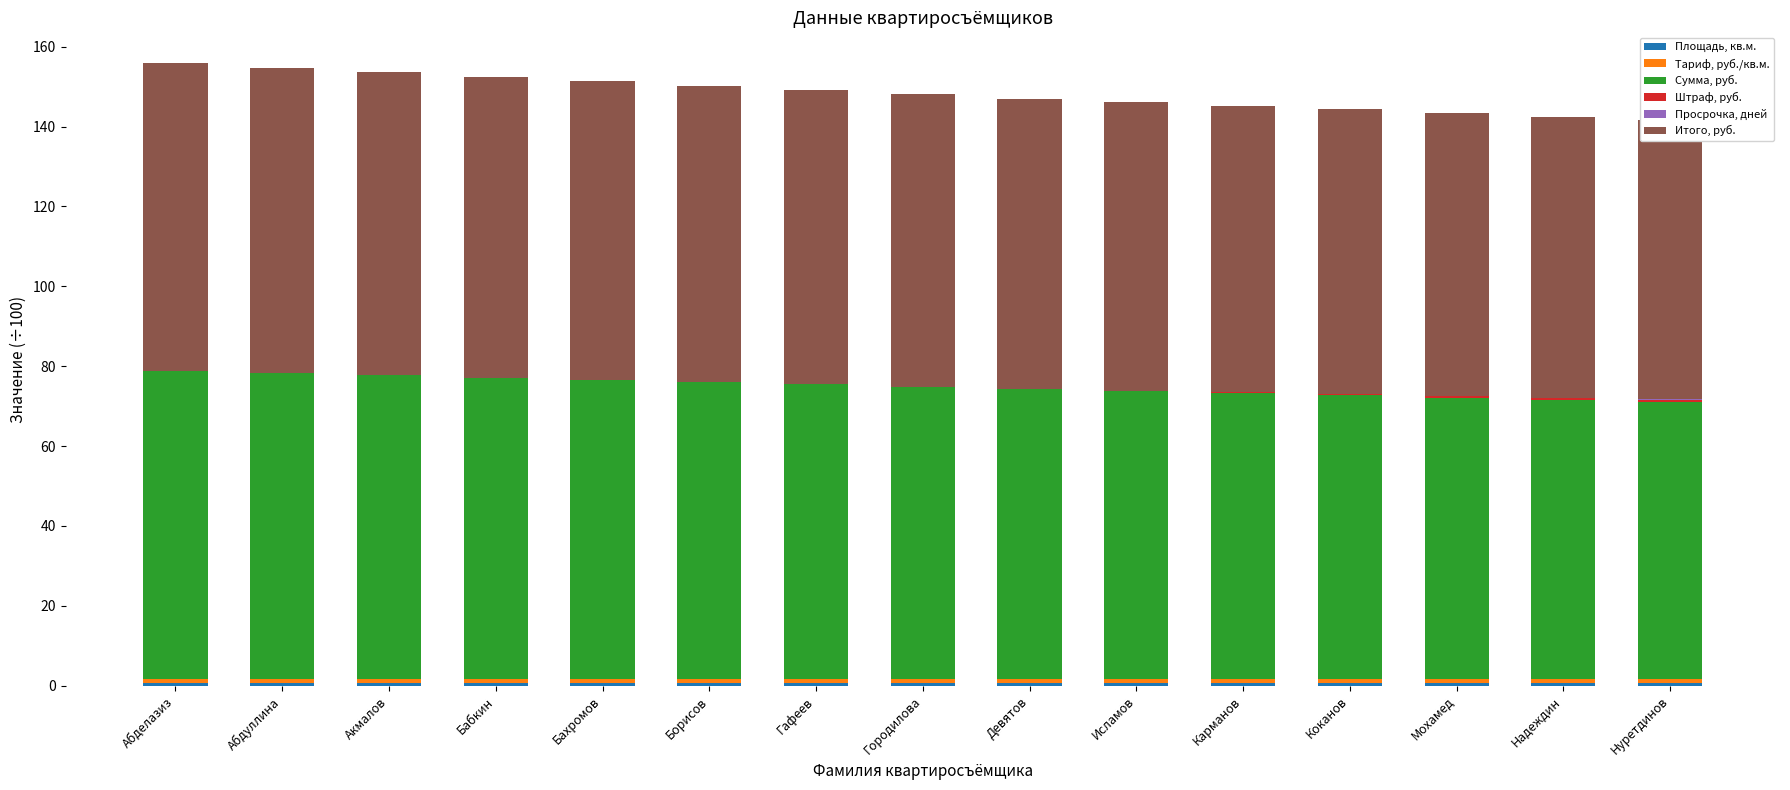

Is the value of Площадь, кв.м. at Борисов greater than the value of Штраф, руб. at Бабкин?

Yes